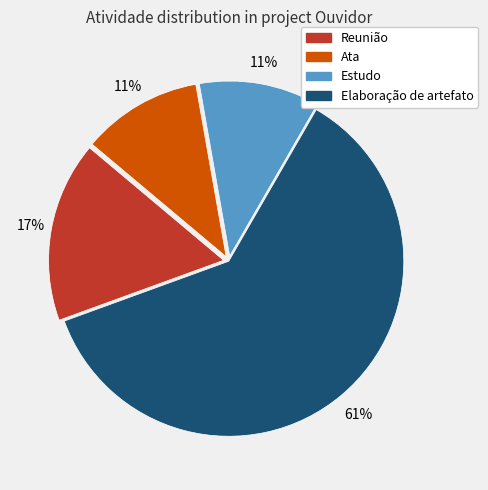

Which has a higher value, Estudo or Reunião?

Reunião